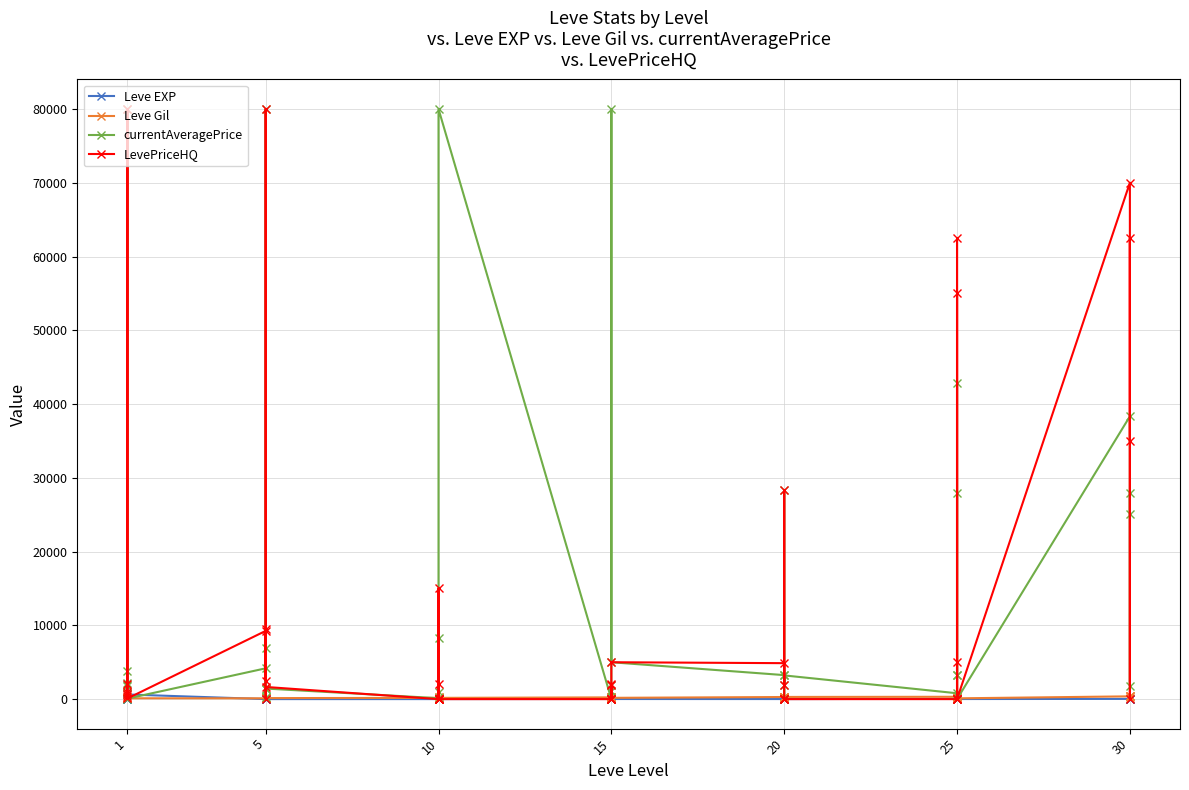

How many intersections are there between Leve Gil and LevePriceHQ?

18